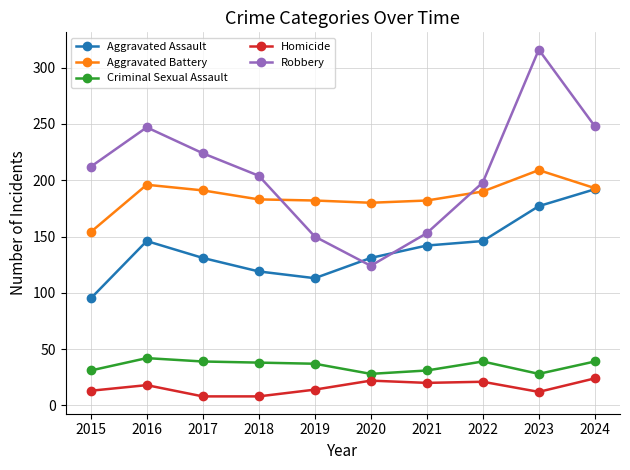

How many lines are shown in the chart?

5